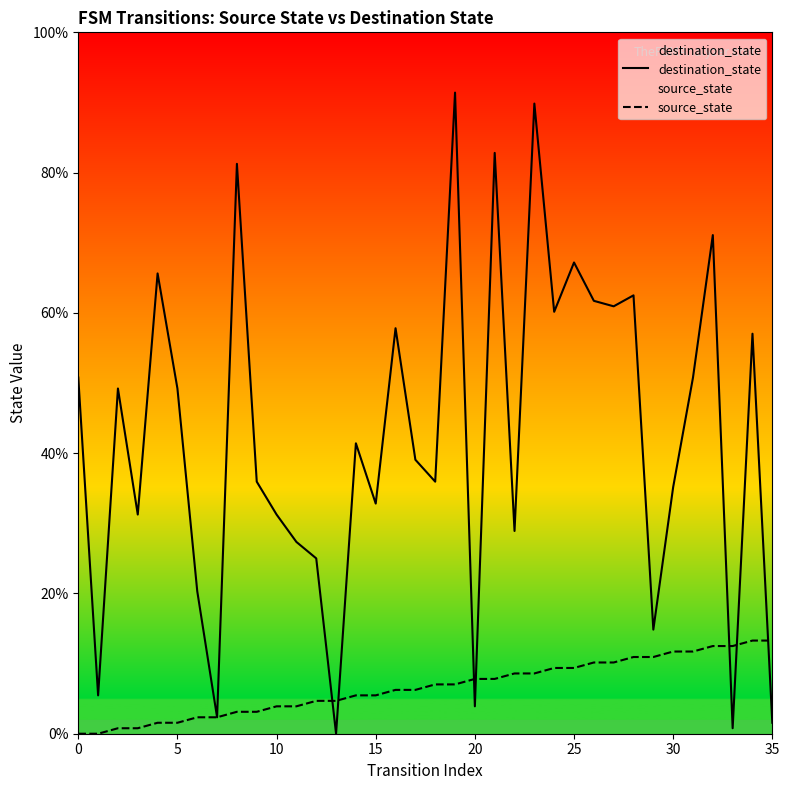

Which label corresponds to the largest value in the chart?

19